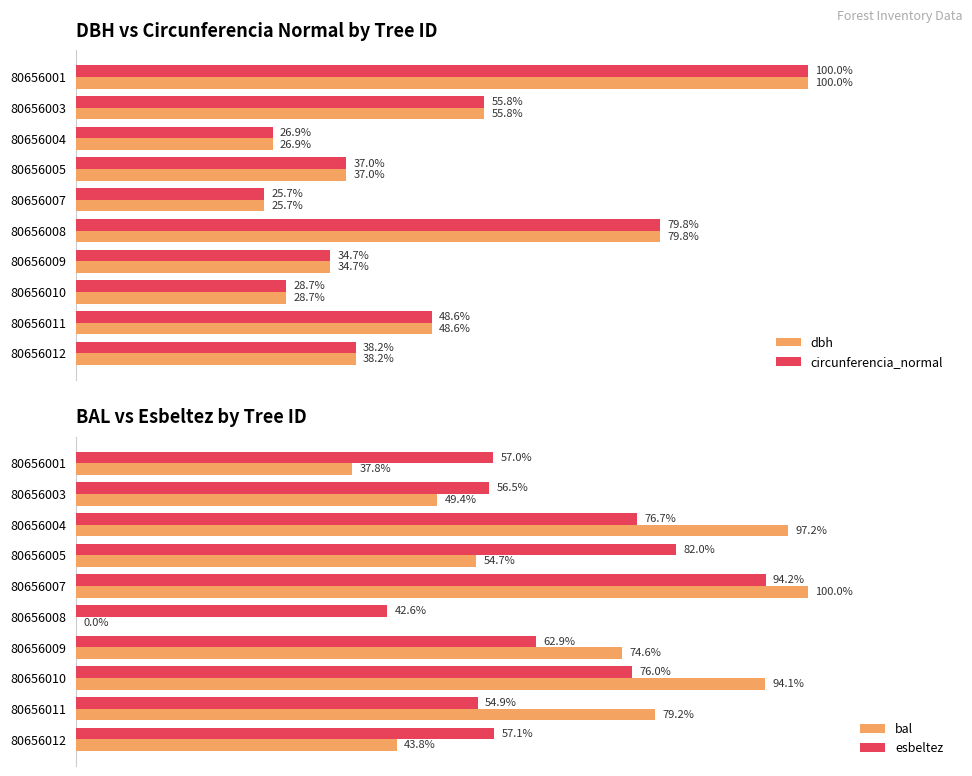

List the labels in order of circunferencia_normal value, smallest first.

80656007, 80656004, 80656010, 80656009, 80656005, 80656012, 80656011, 80656003, 80656008, 80656001